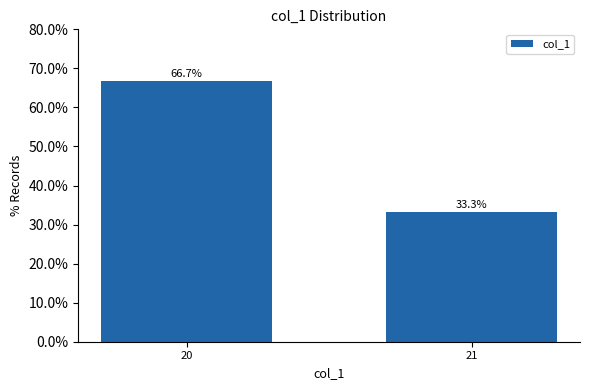

Reading right to left, what are all the values shown in this chart?

33.3	66.7